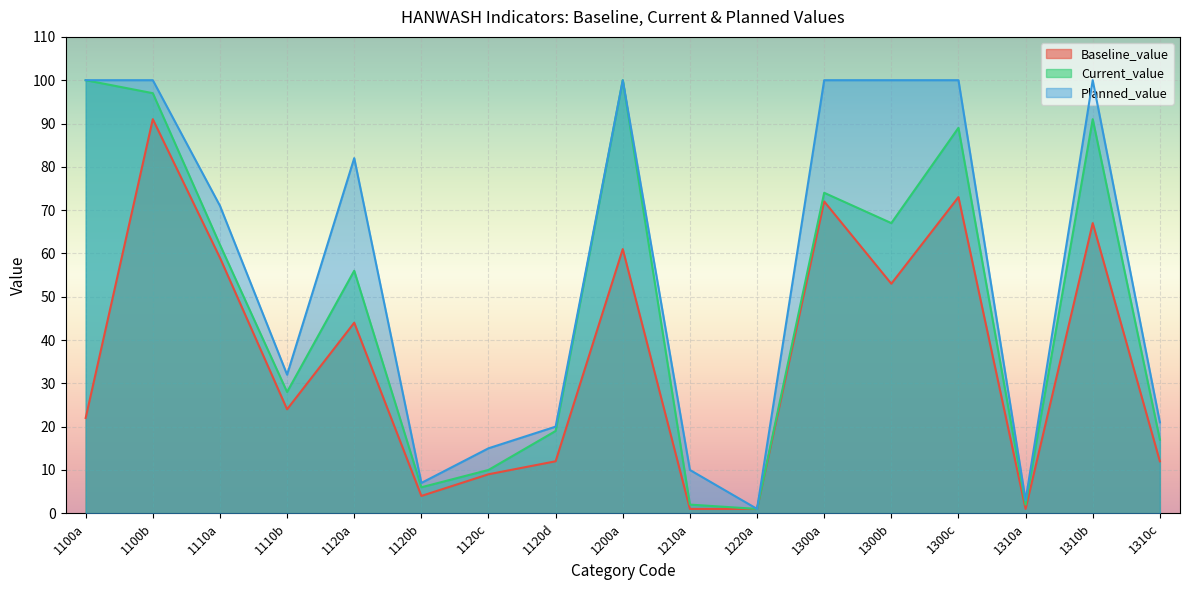

At which category is the sum across all series the highest?

1100b